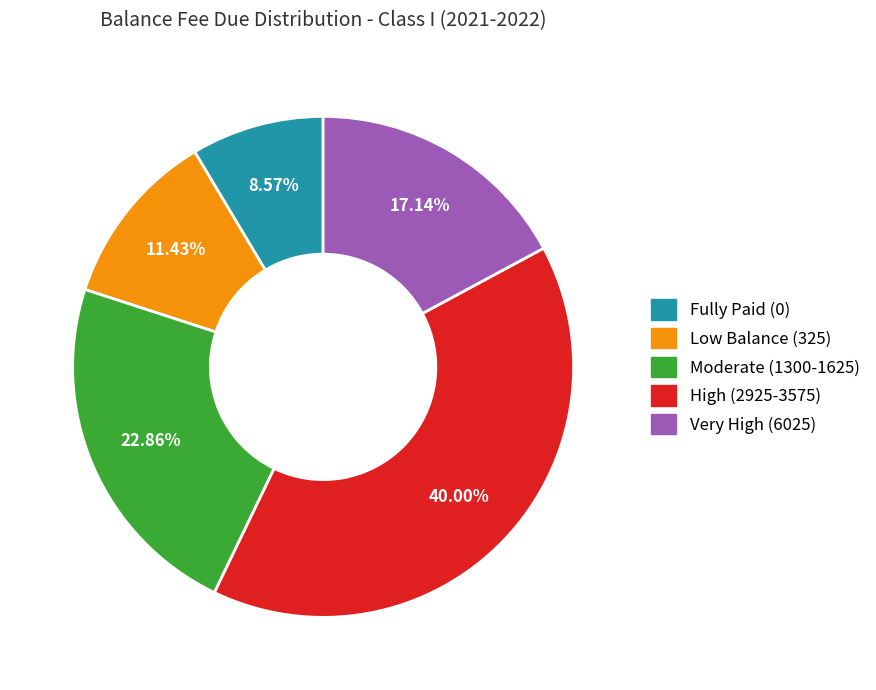

Is there any slice that represents more than half of the pie?

No